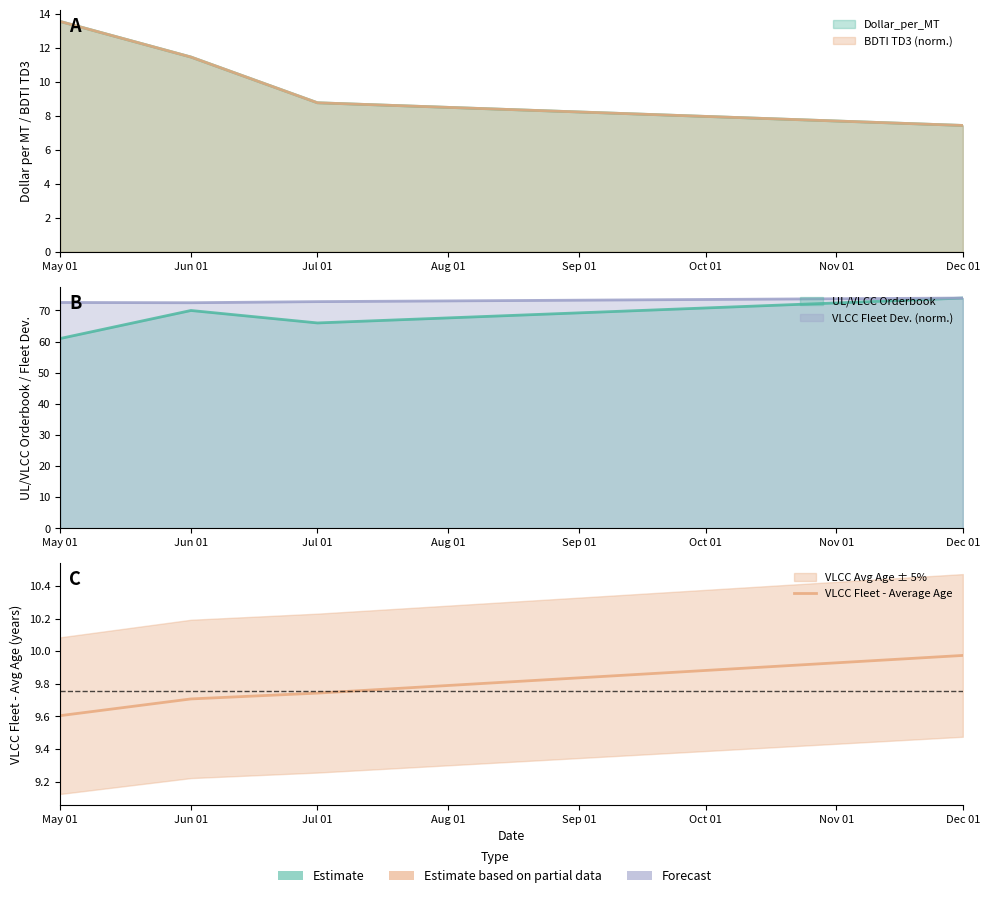

True or false: the data has more than 2 interior local peaks.

False